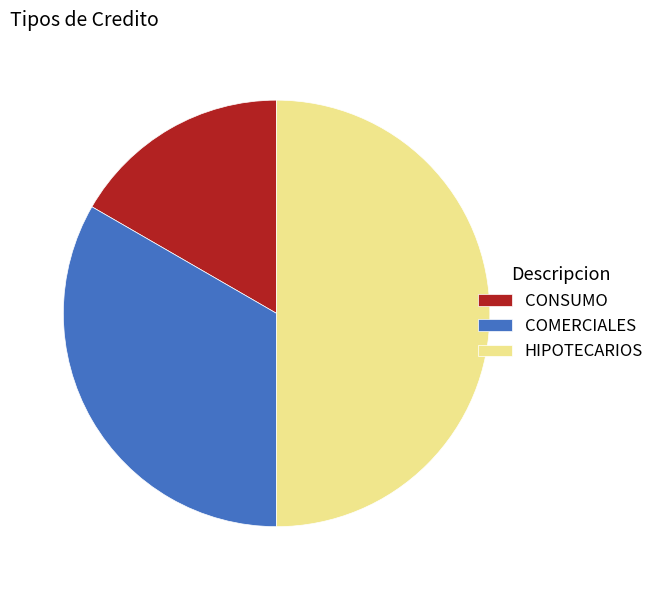

Rank the categories by value from highest to lowest.

HIPOTECARIOS, COMERCIALES, CONSUMO